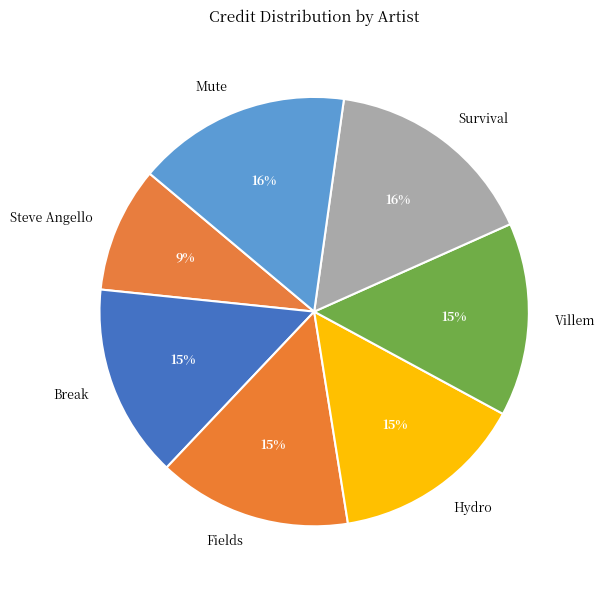

To the nearest percent, what is the average slice percentage?

14%